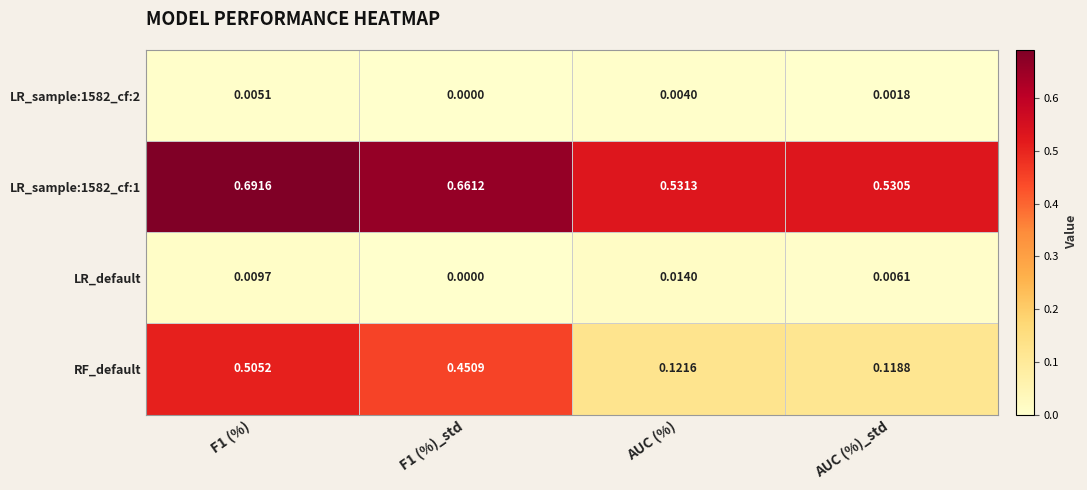

Is the value of LR_sample:1582_cf:1 at F1 (%)_std greater than the value of RF_default at AUC (%)?

Yes